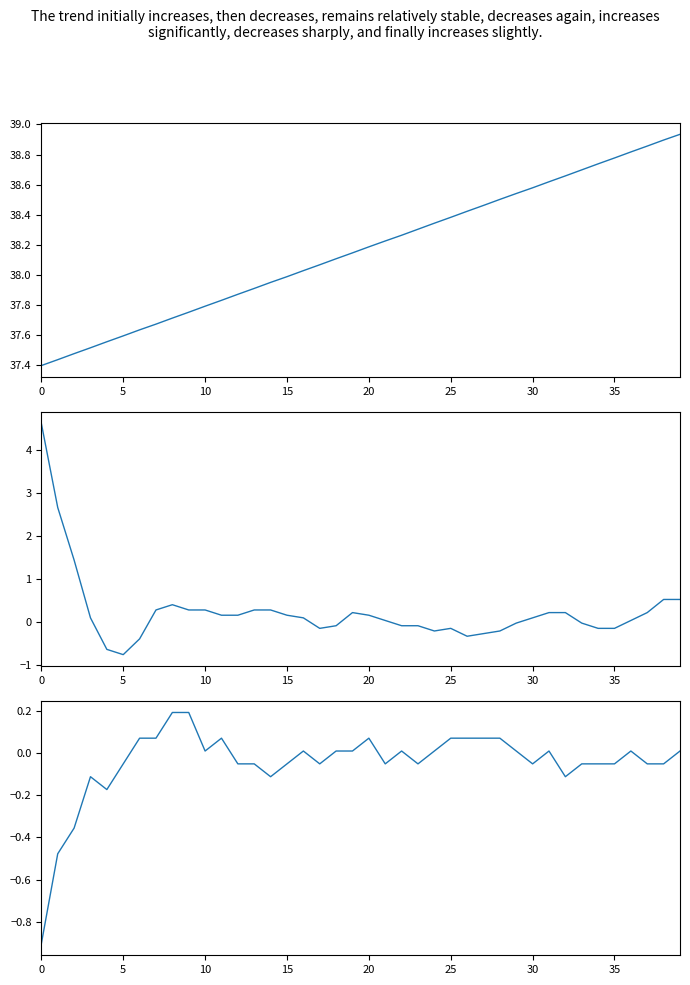

Between 31 and 25, which is larger?

31